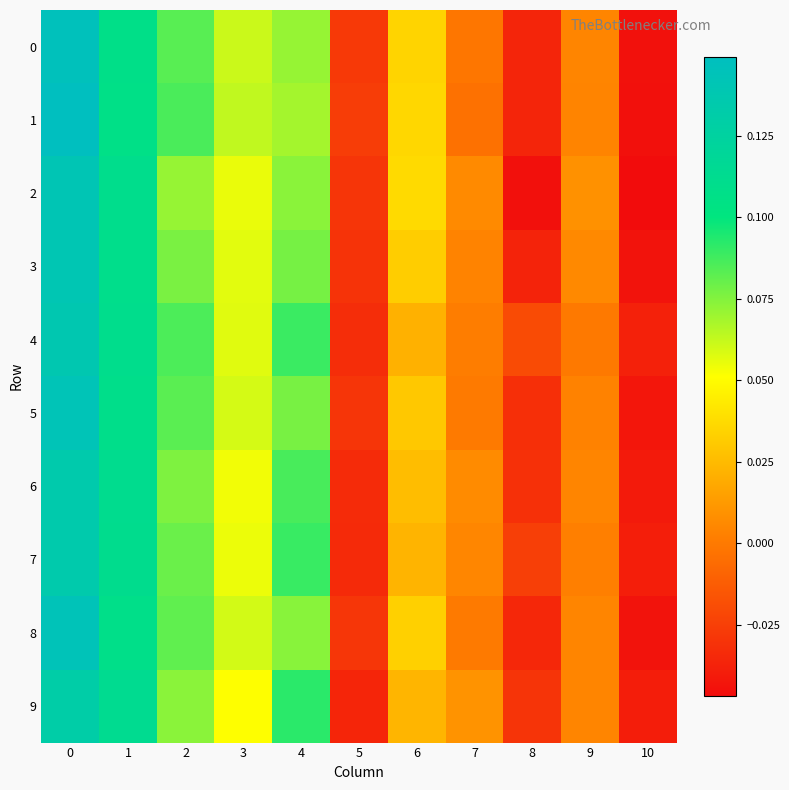

Rank the series at 3 from lowest to highest value.

9, 6, 7, 2, 3, 4, 5, 8, 0, 1